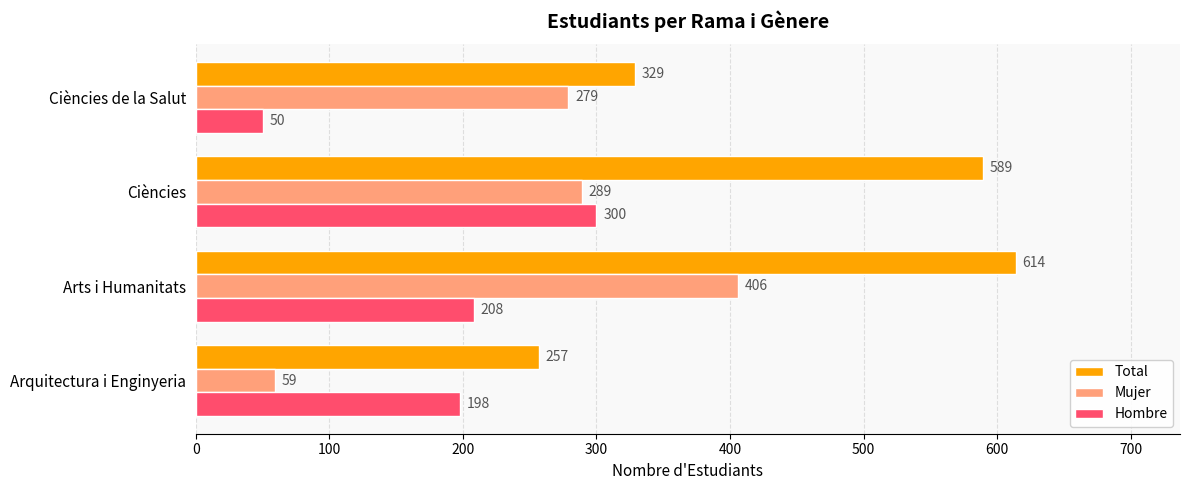

What value does the Mujer series have at Arquitectura i Enginyeria, to the nearest 50?

50